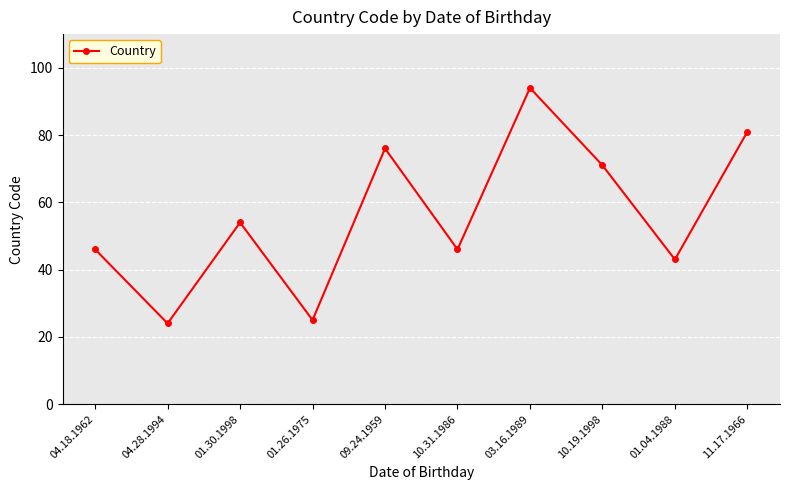

What is the minimum value shown in the chart?

24